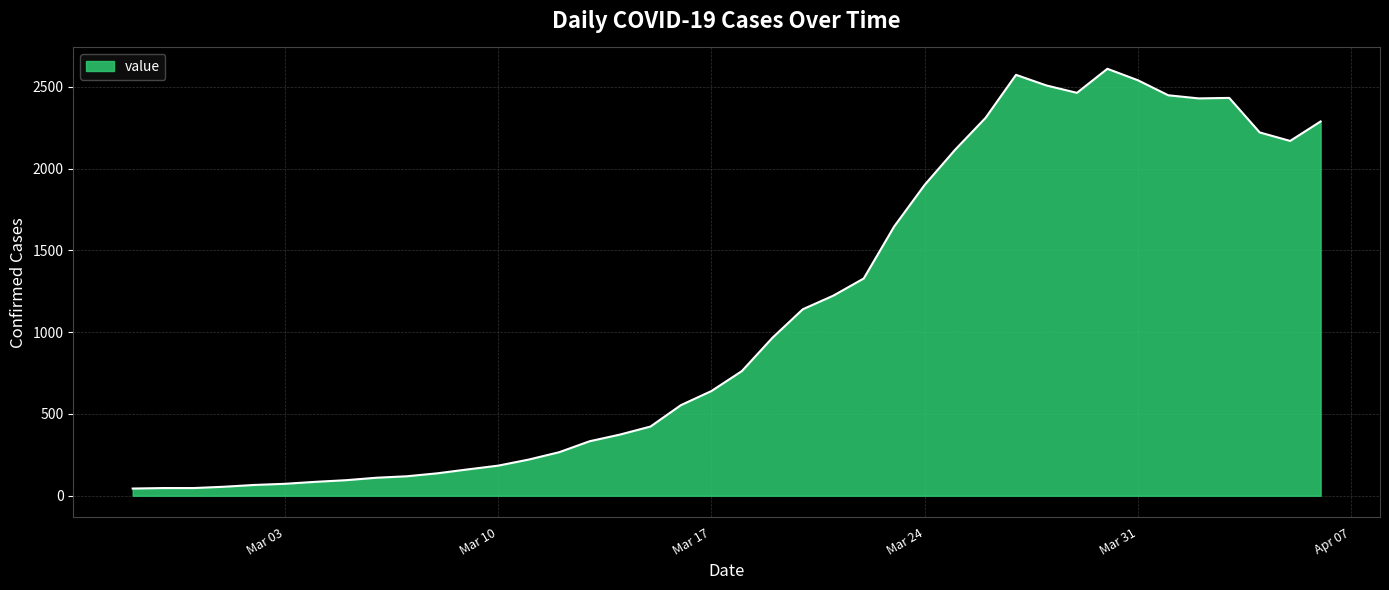

What is the maximum value shown in the chart?

2610